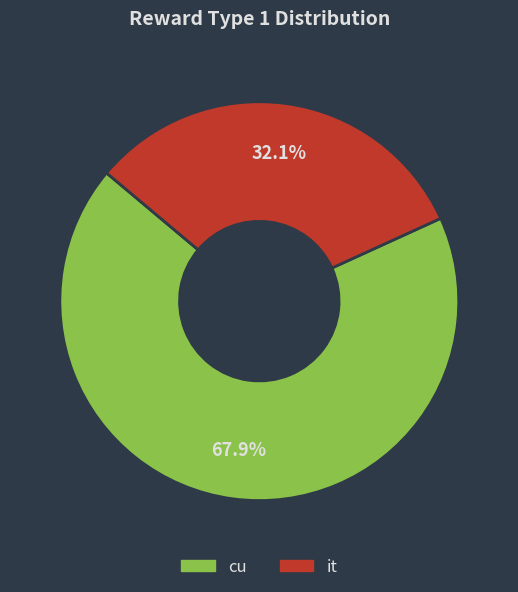

Is it true that it is 39% of the pie?

False